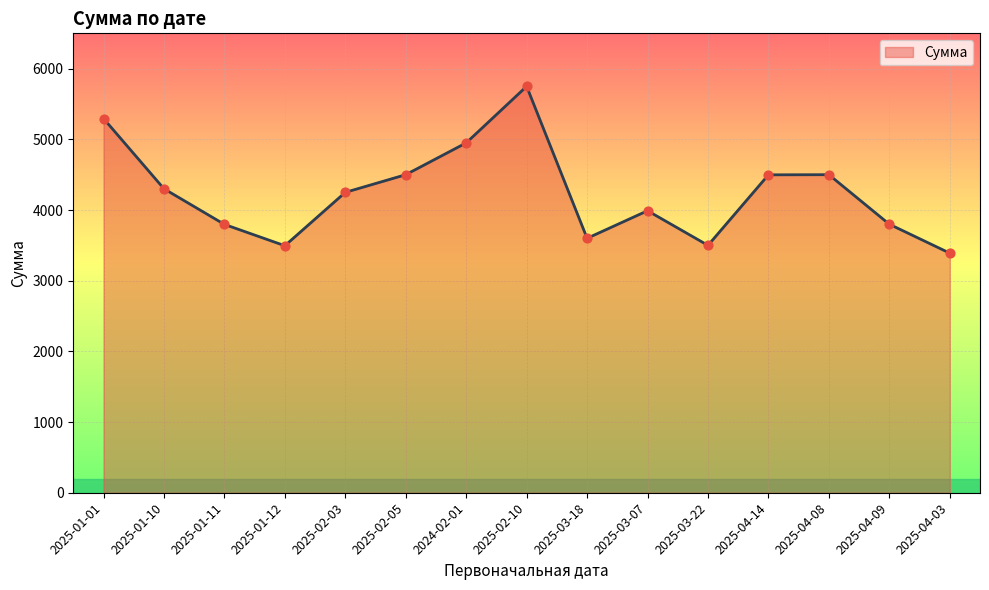

Approximately how many times larger is the value at 2025-04-03 compared to 2025-01-10?

0.8